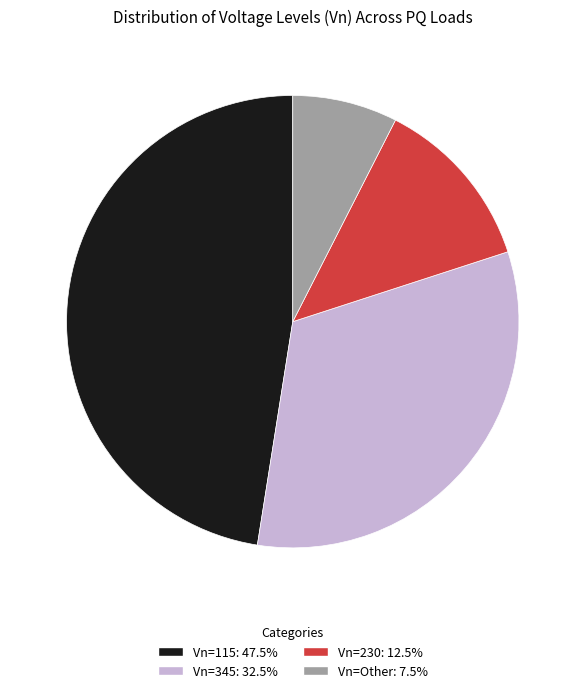

What is the ratio of the value at Vn=345: 32.5% to the value at Vn=230: 12.5%?

2.6